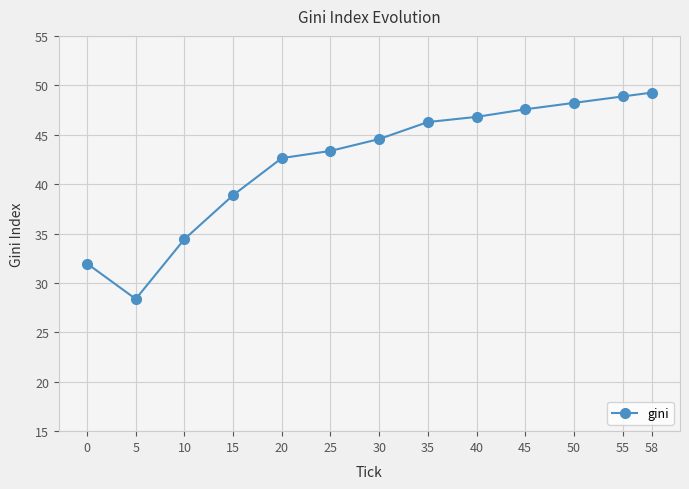

Which has a higher value, 55 or 30?

55